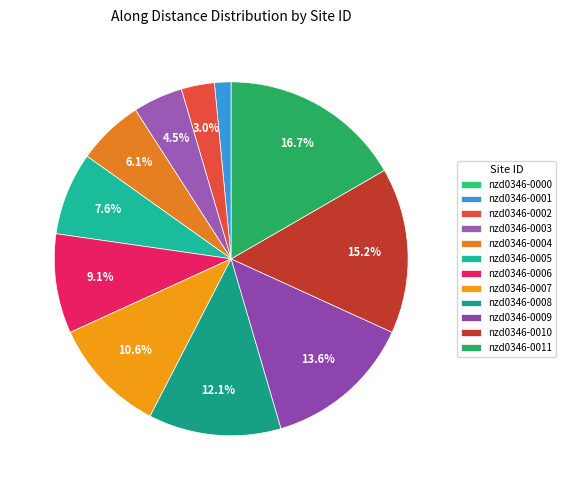

To the nearest percent, what is the combined percentage of nzd0346-0004 and nzd0346-0002?

9%